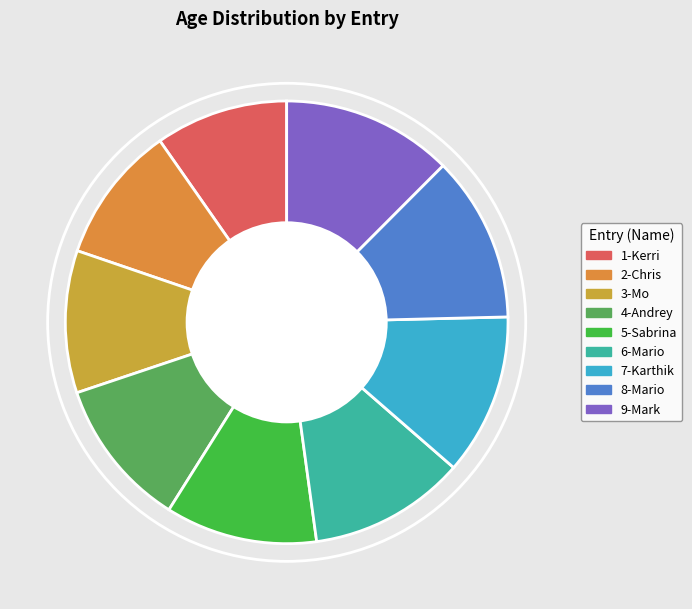

Is it true that 9-Mark is 27% of the pie?

False